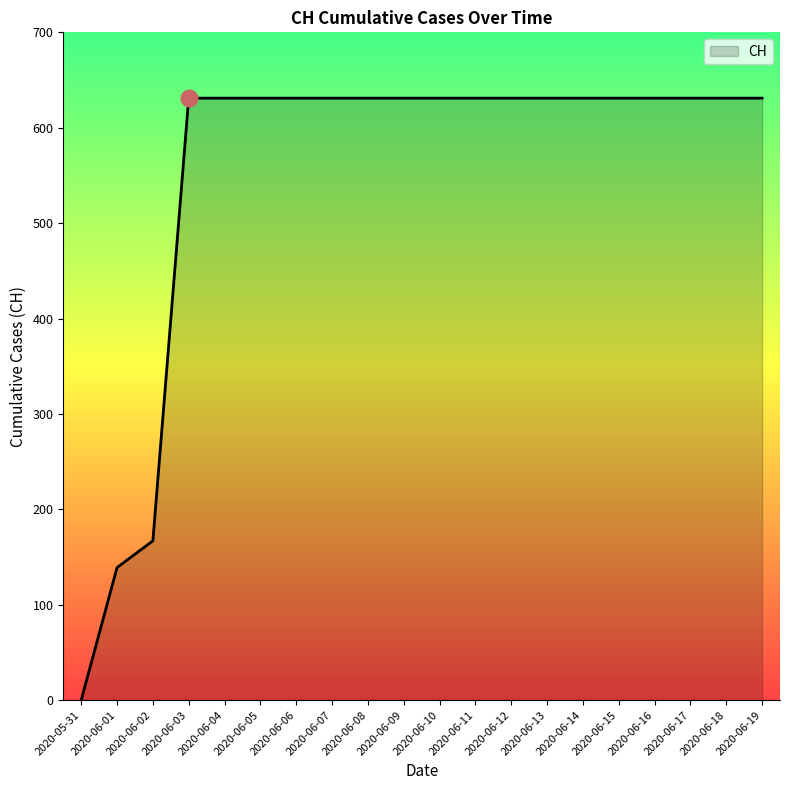

Is it true that the value at 2020-06-11 is 943?

False